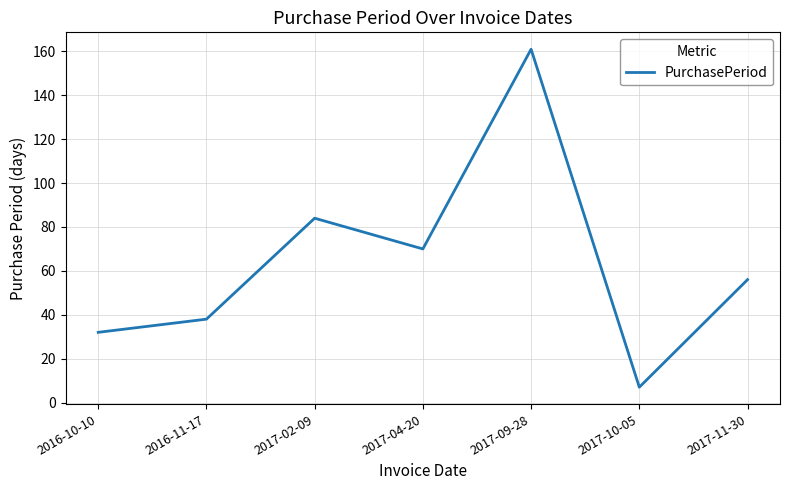

True or false: there are more than 0 points higher than both neighbors.

True